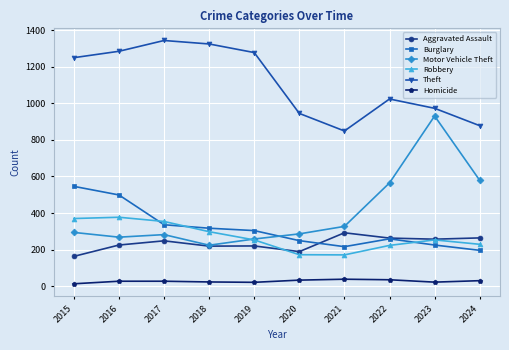

What is the sum of all Robbery values?

2700